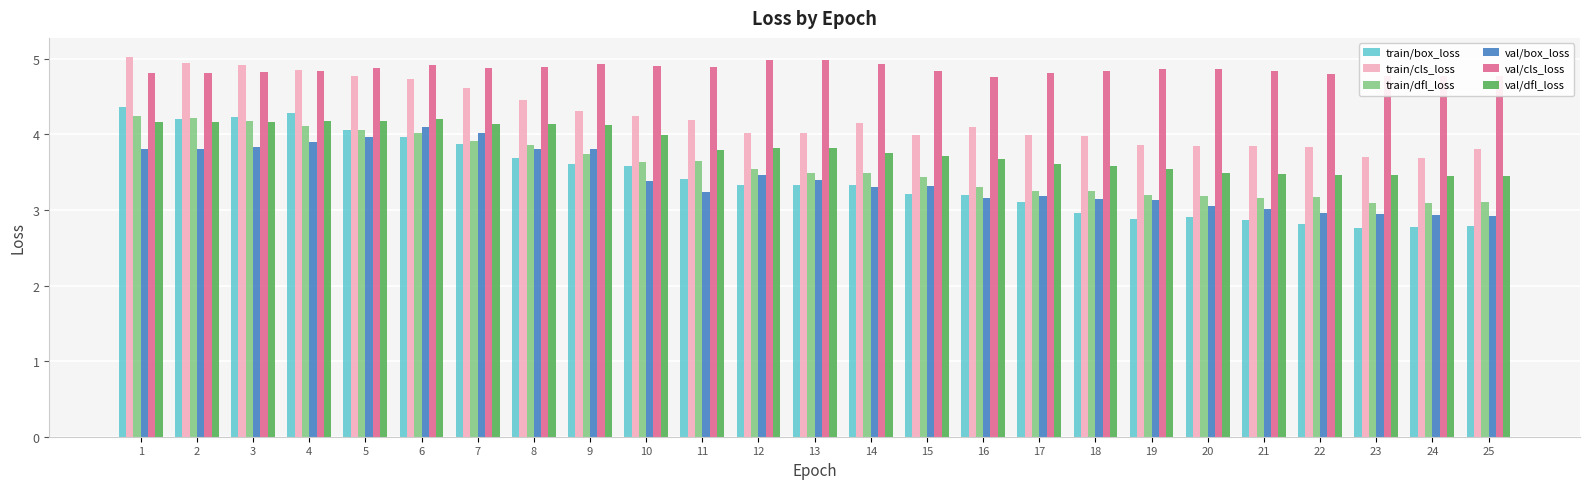

What is the difference between the maximum and minimum values in the train/cls_loss series?

1.3